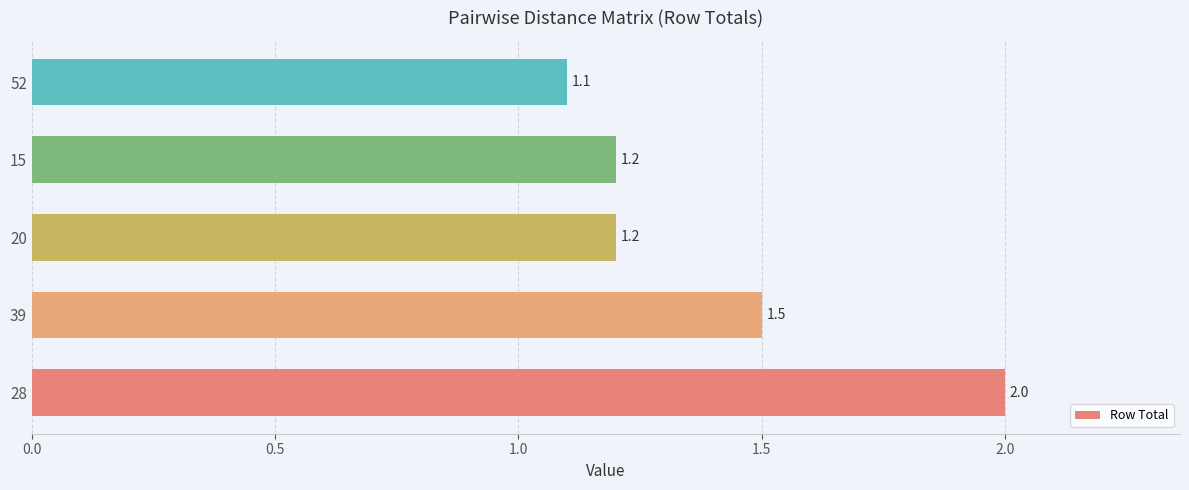

Does the chart contain stacked bars?

No